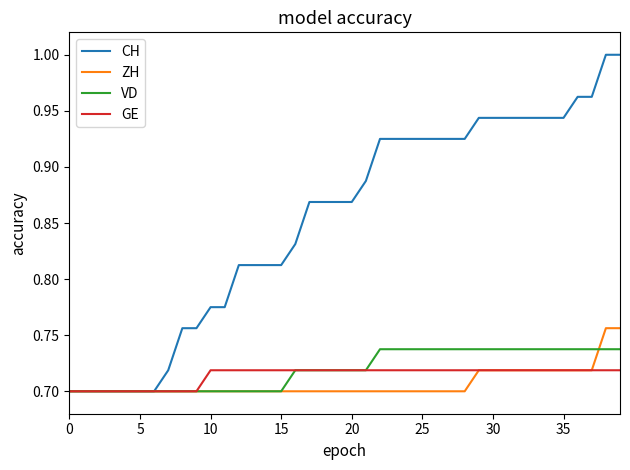

List the series in order of their peak value, highest first.

CH, ZH, VD, GE